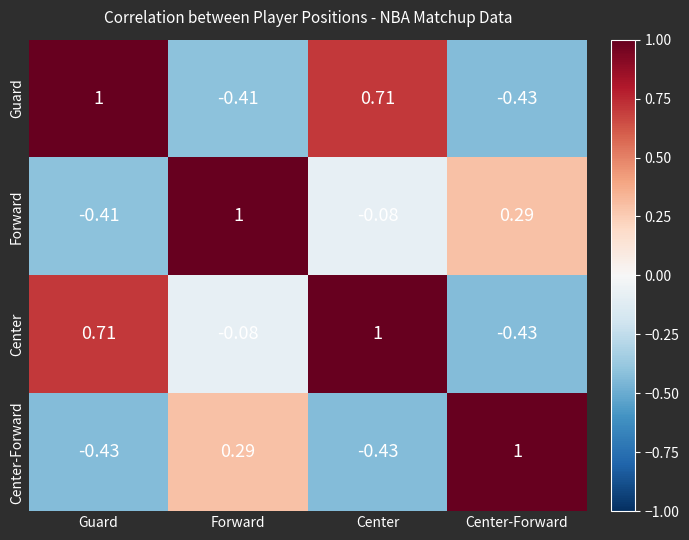

Where does the Center-Forward series first go above 0?

Forward